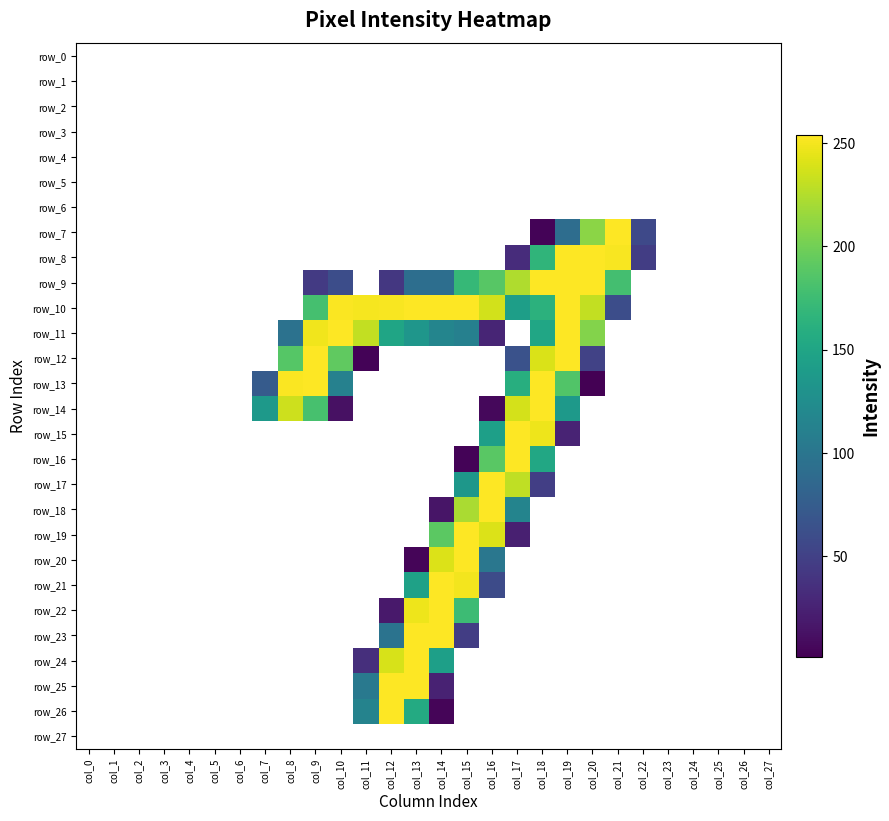

What is the highest value of the row_16 series?

254